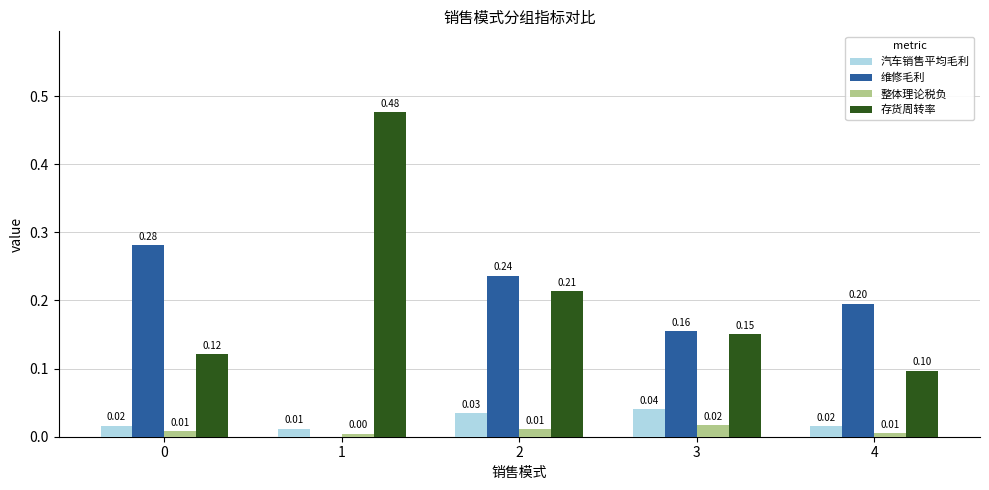

Is the value of 整体理论税负 at 0 greater than the value of 维修毛利 at 3?

No